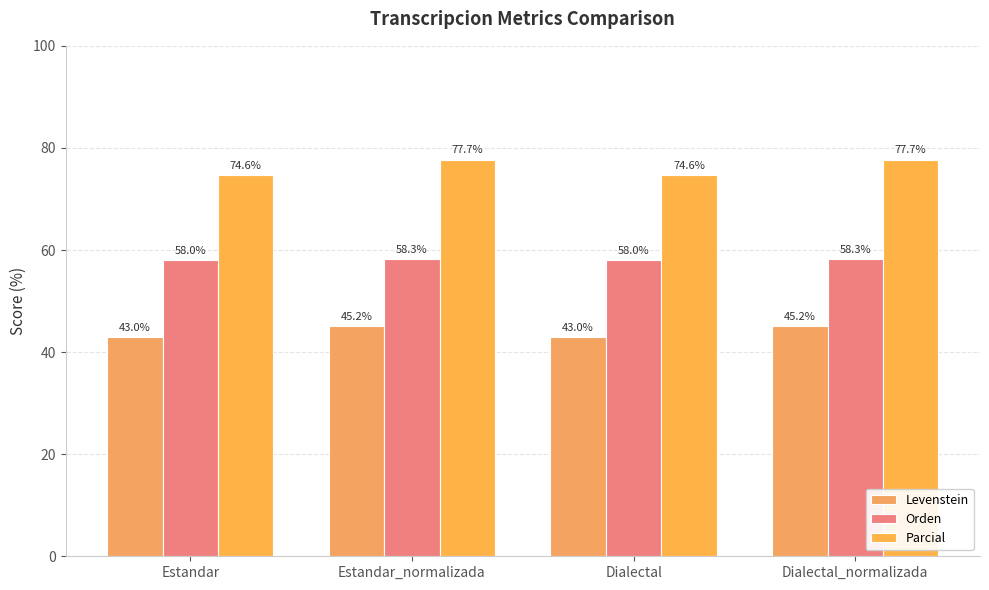

The value of Parcial at Estandar is 98.9. True or false?

False